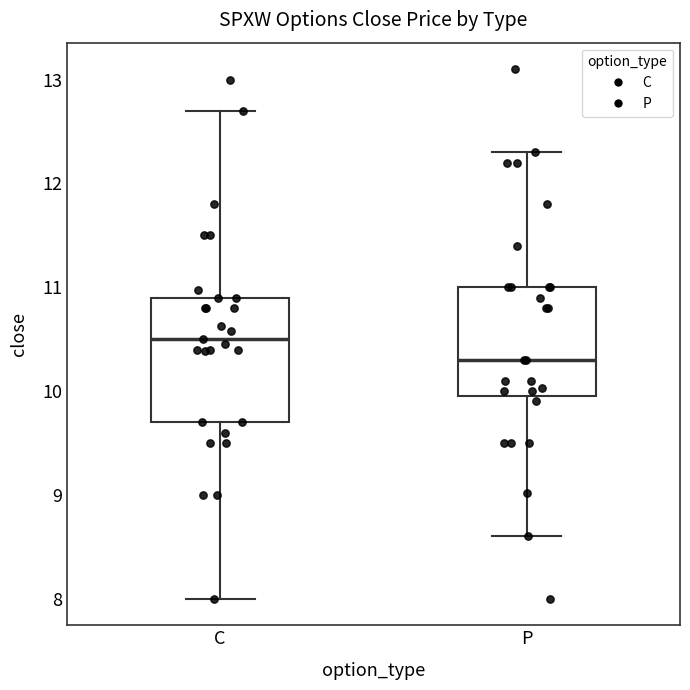

Reading left to right, read every box against the y-axis: the position of its median line, the range the box covers, and the ends of its whiskers. The values are not printed on the chart, so give them approximately, as read against the axis.

C: median 10.5, box 9.7 to 10.9, whiskers 8.0 to 12.7
P: median 10.3, box 10.0 to 11.0, whiskers 8.6 to 12.3